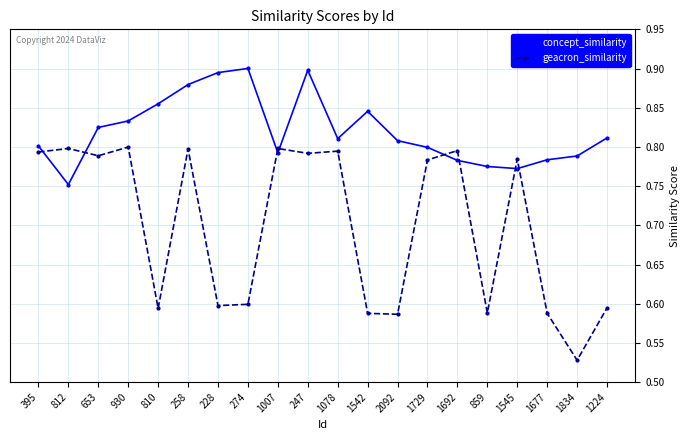

Which series changed the most between 247 and 1677?

geacron_similarity